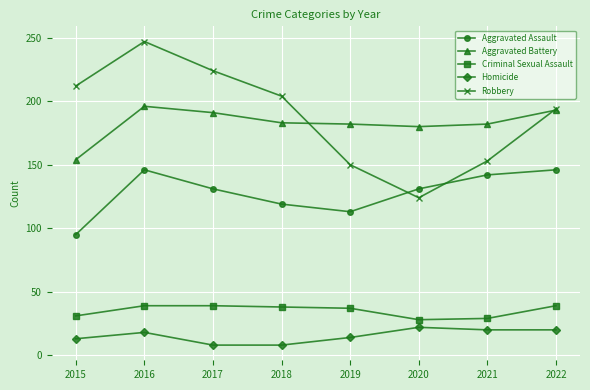

Which series has the largest range (max minus min)?

Robbery